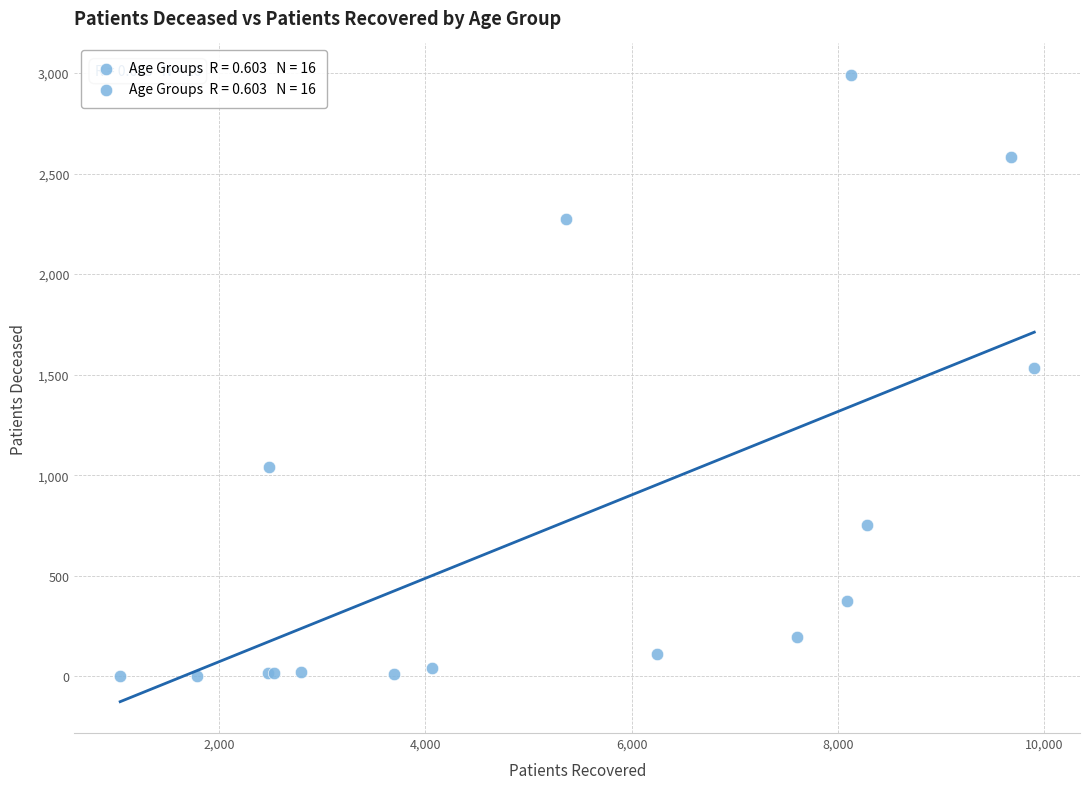

What Y value in the scatter plot is closest to 1497?

1532